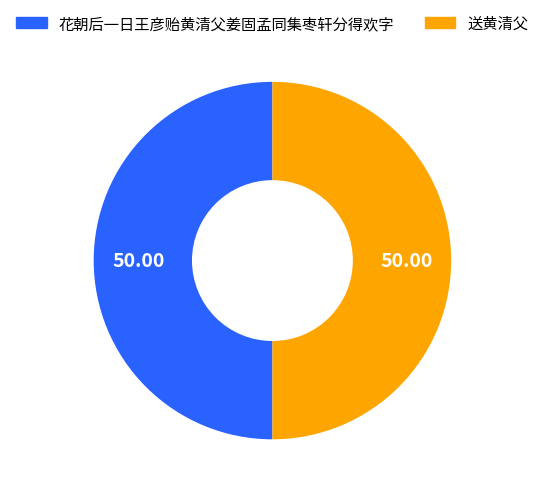

What is the ratio of the value at 花朝后一日王彦贻黄清父姜固孟同集枣轩分得欢字 to the value at 送黄清父?

1.0